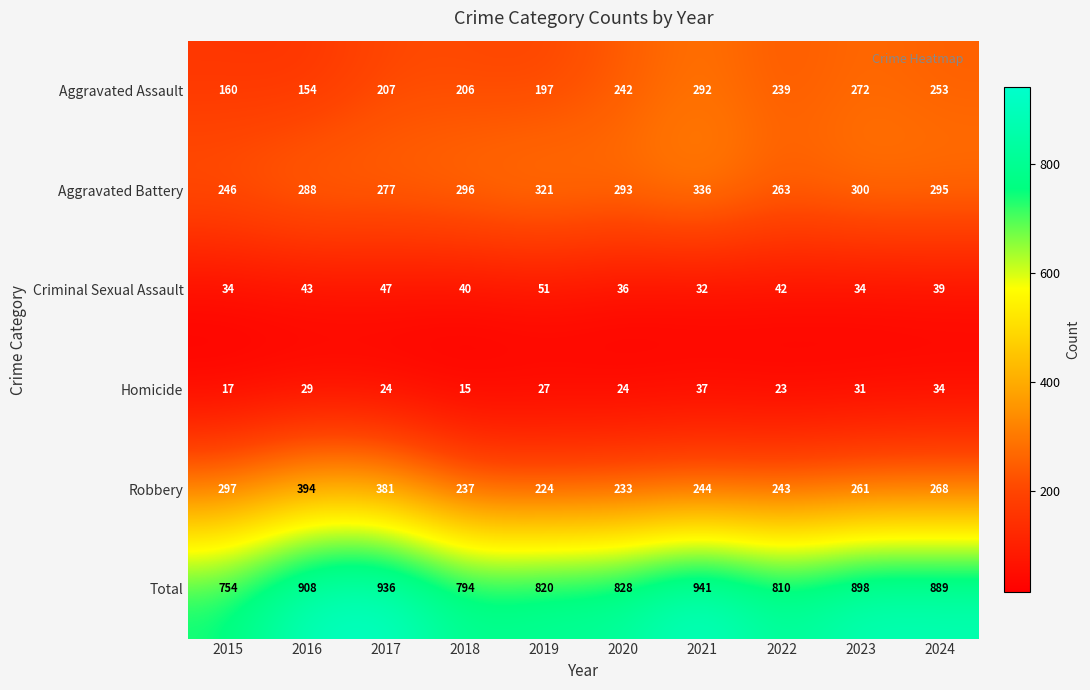

At which label does Homicide first exceed 27?

2016